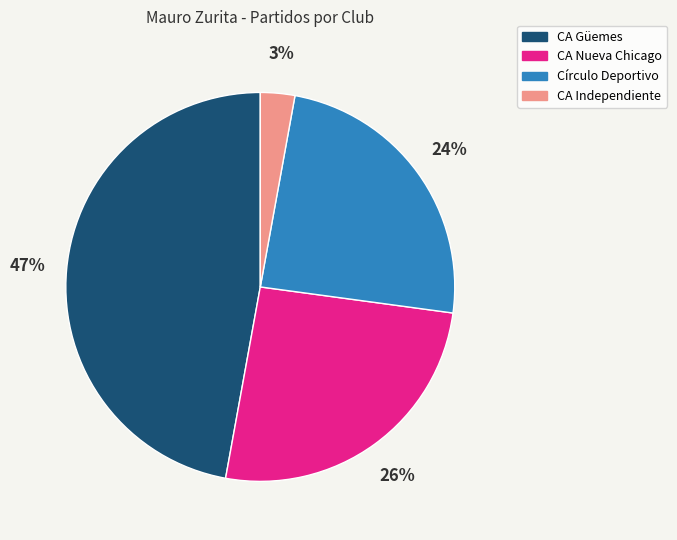

Is it true that CA Independiente is 3% of the pie?

True